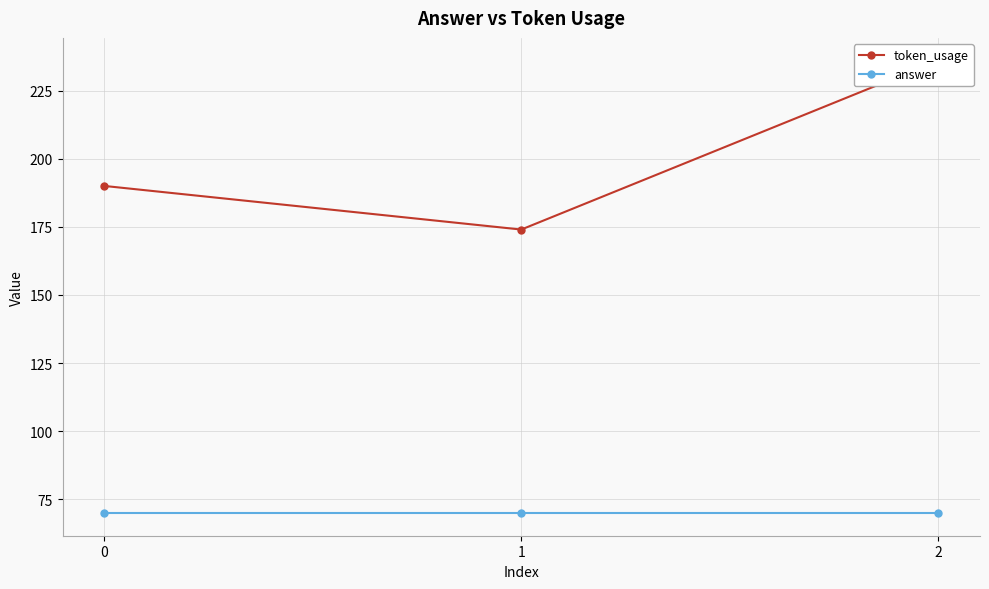

Reading left to right, list all the values displayed in this chart.

token_usage: 190	174	236
answer: 70	70	70